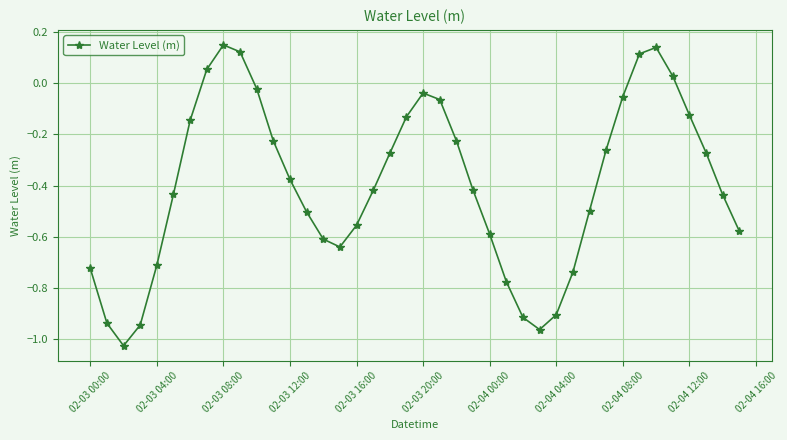

What is the difference between the maximum and minimum values?

1.2